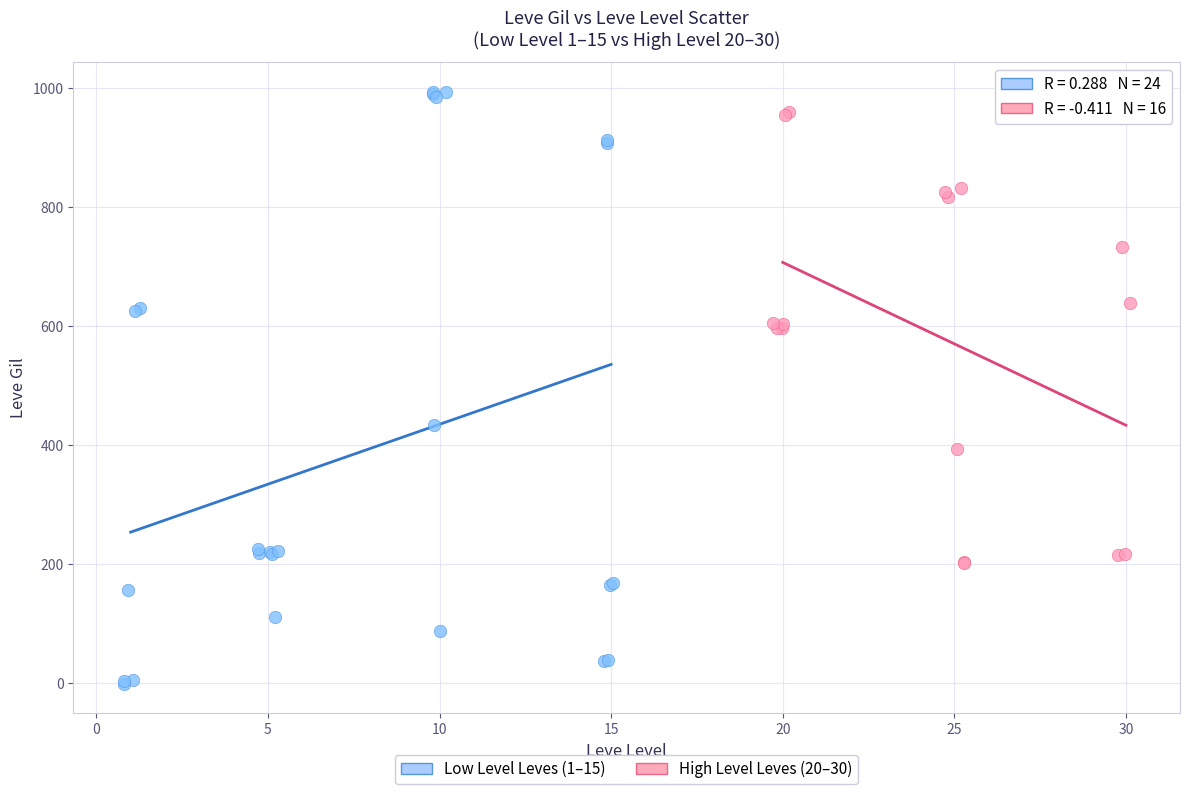

Which series has the widest spread of Y values?

Low Level Leves (1–15)